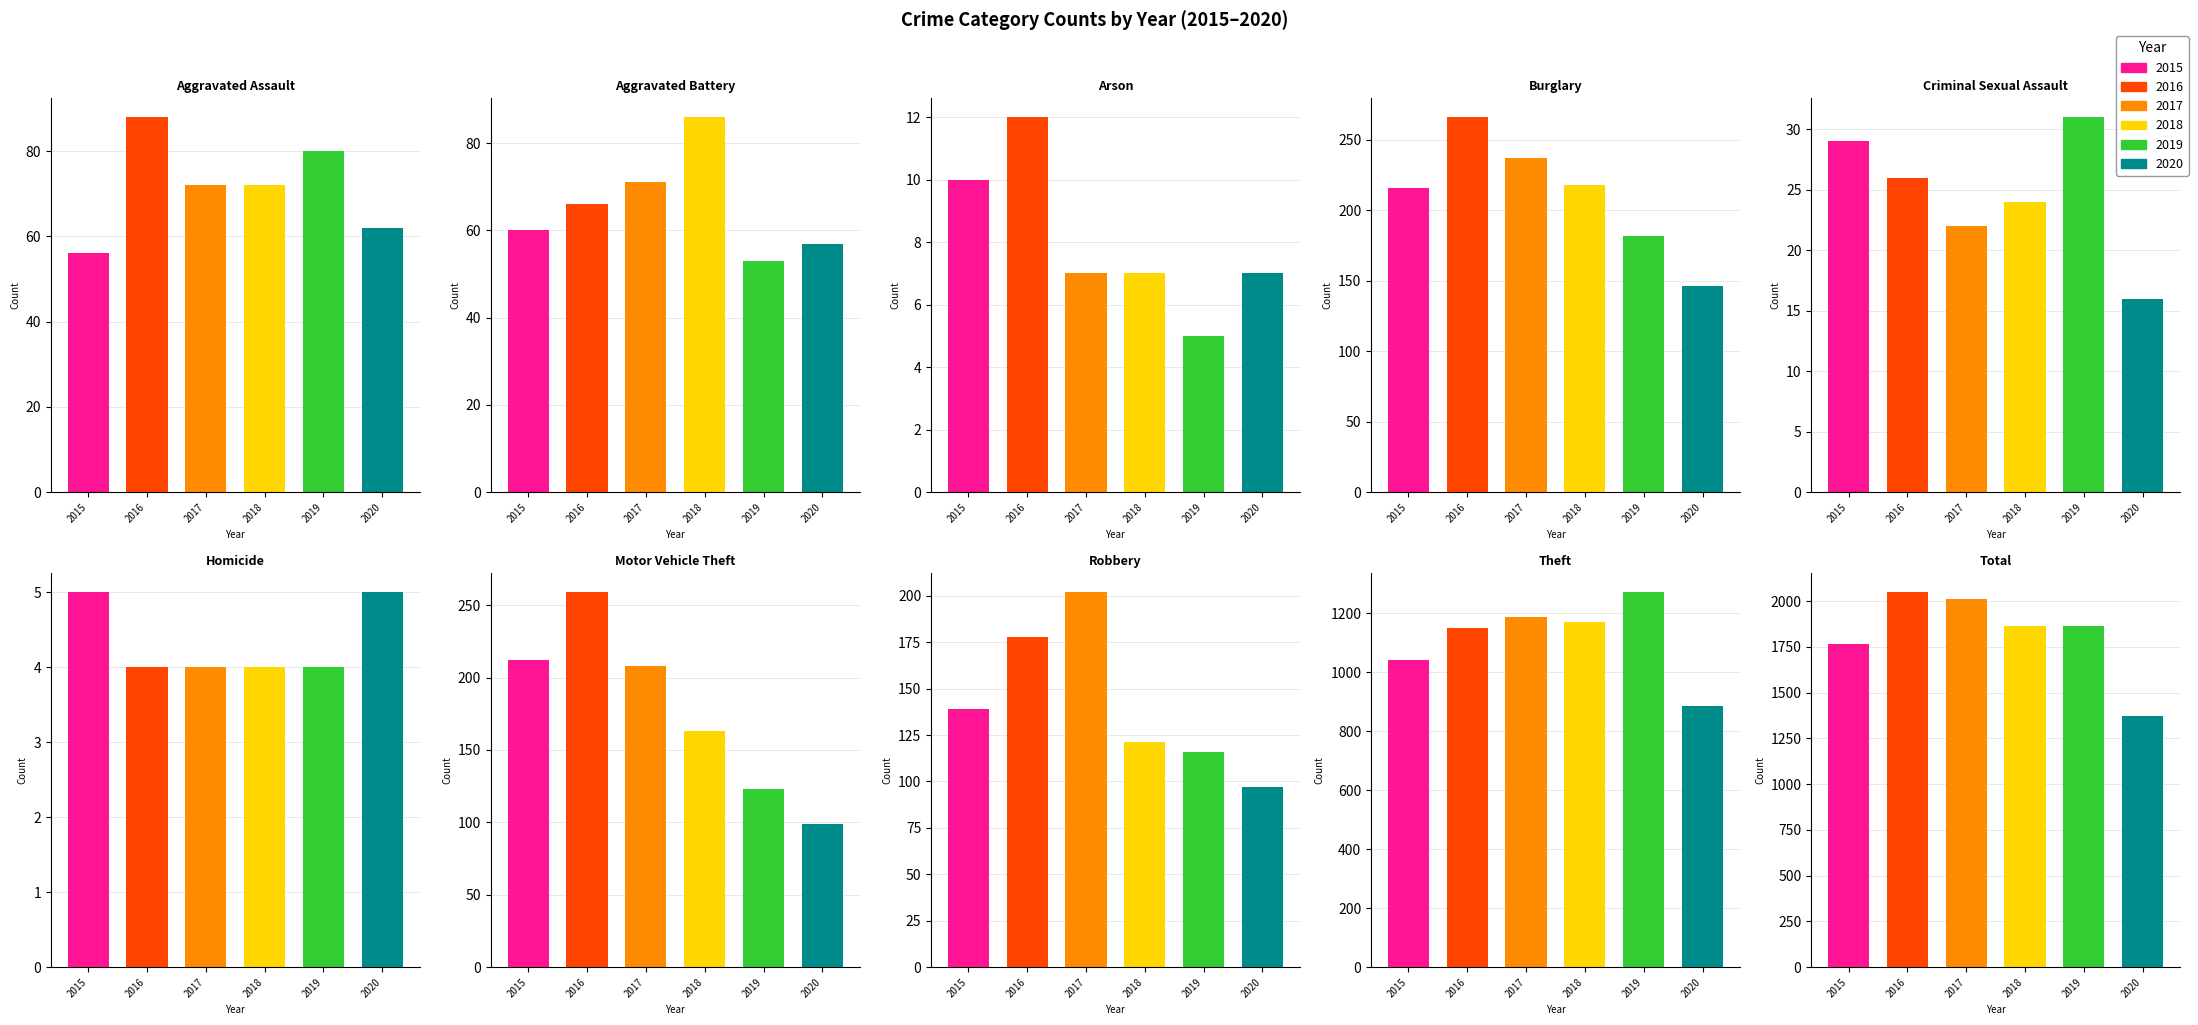

True or false: 2015 has a value of 1860 at Theft.

False